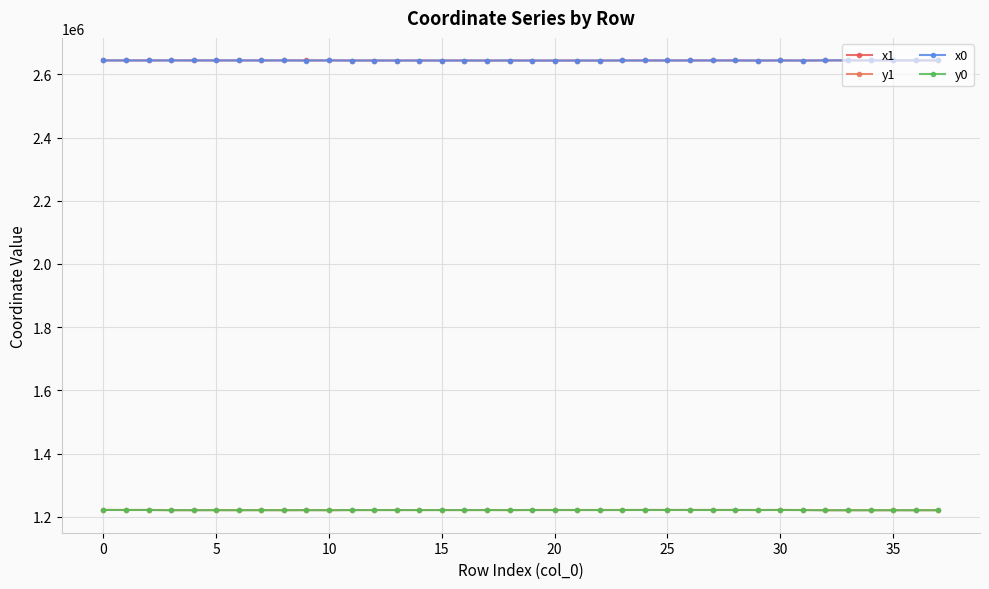

True or false: y0 and x1 intersect in this chart.

False